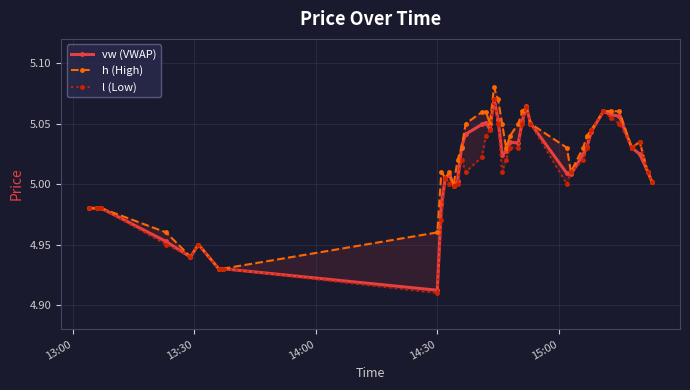

Does the chart have visible grid lines?

Yes